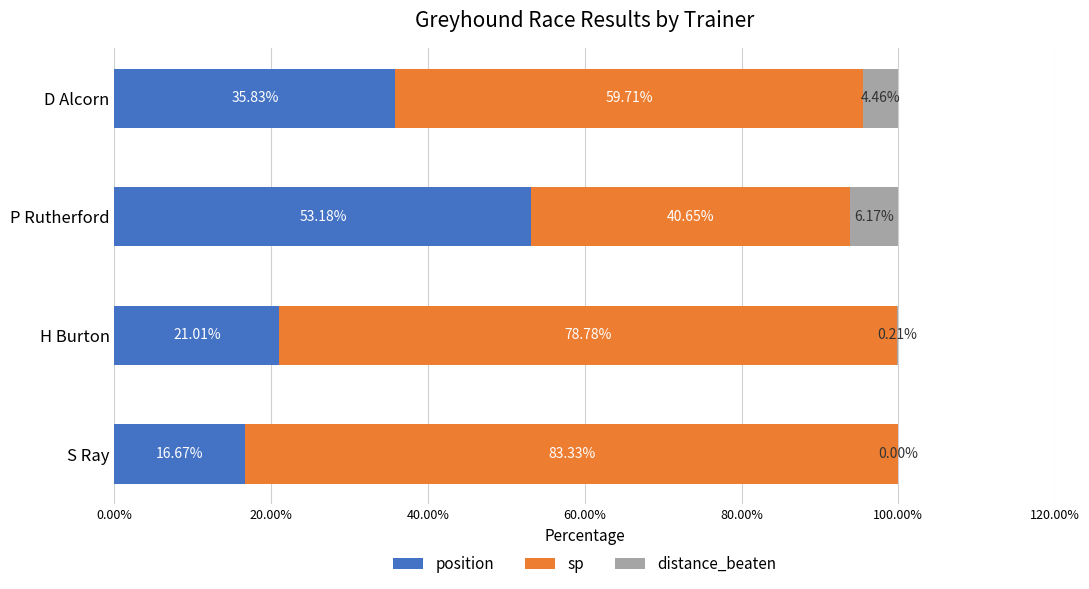

What is the total value across all series at P Rutherford?

100.0